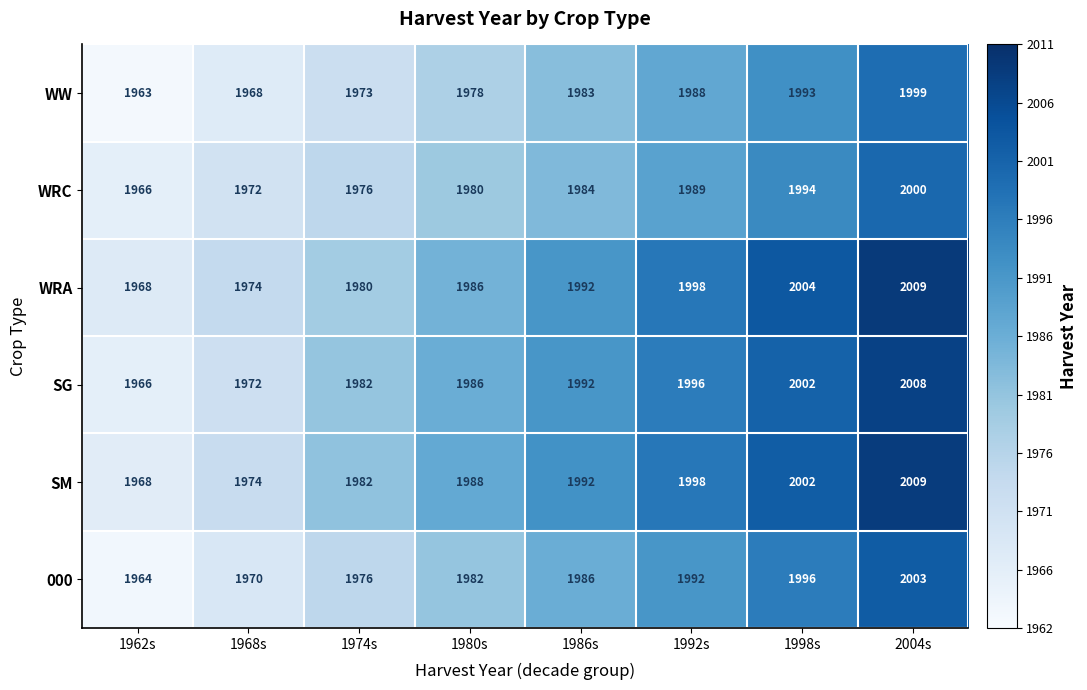

At which category is the sum across all series the highest?

2004s